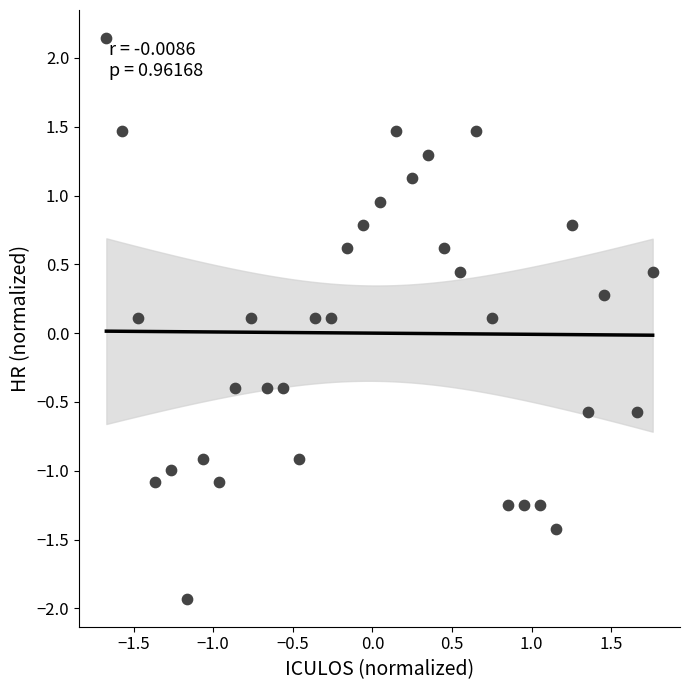

What is the range of X values (max minus min)?

3.4